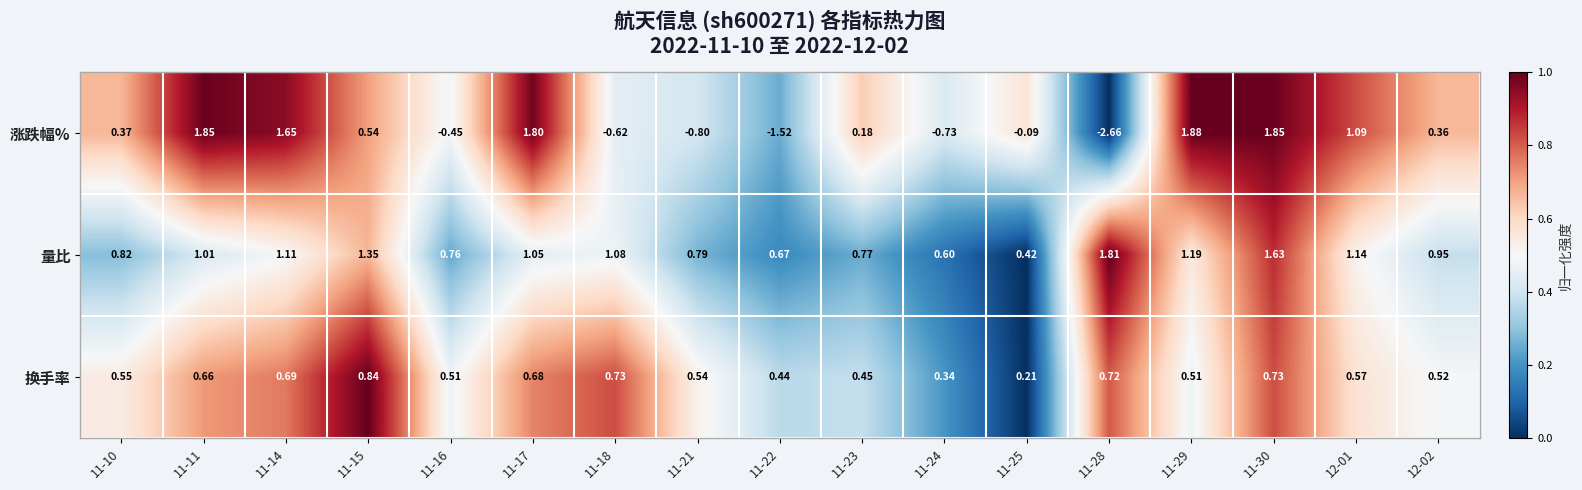

List the series in order of their peak value, lowest first.

换手率, 量比, 涨跌幅%